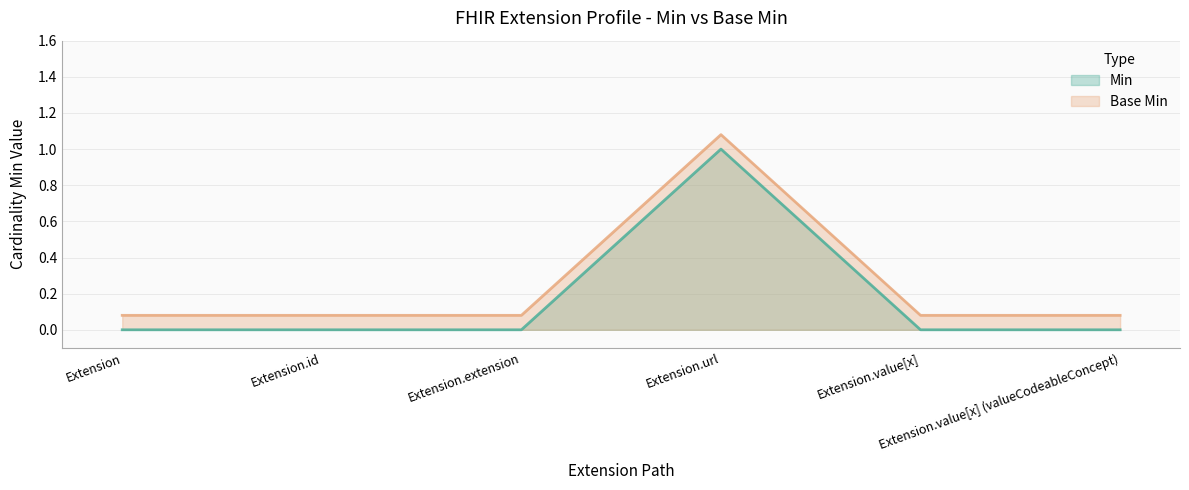

True or false: Base Min has more than 2 points higher than both neighbors.

False